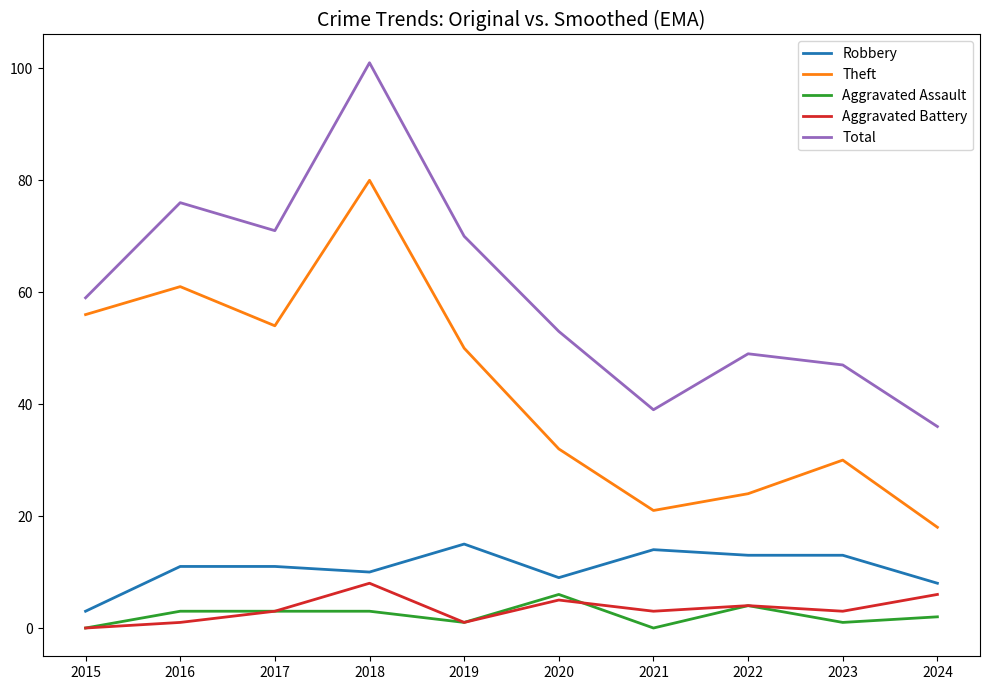

What is the difference between the maximum and second lowest values in the Total series?

62